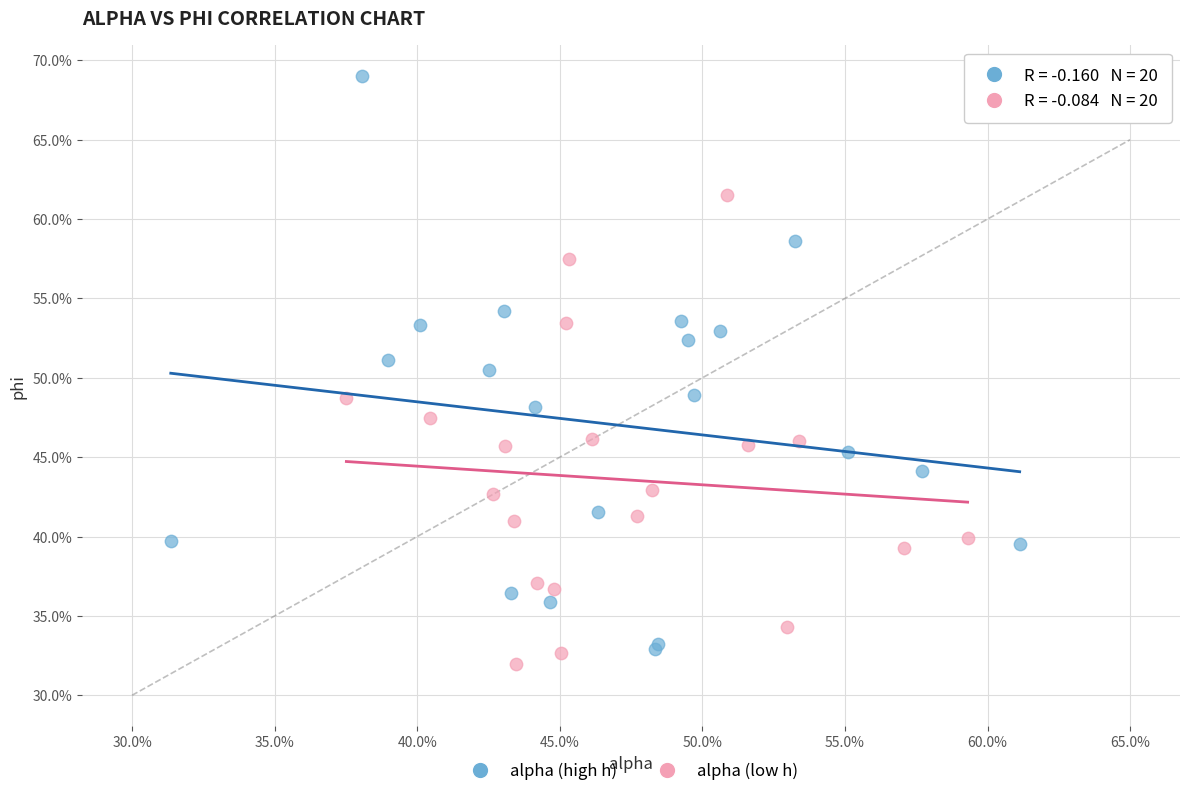

What are all the series names shown in the legend?

alpha (high h), alpha (low h)